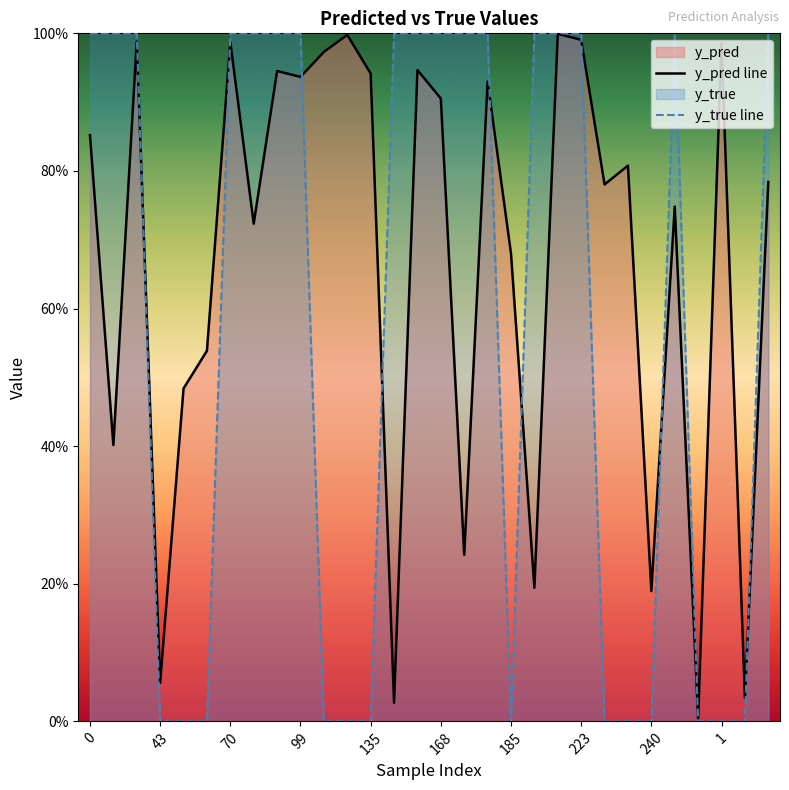

Between 26 and 16, which is larger?

16